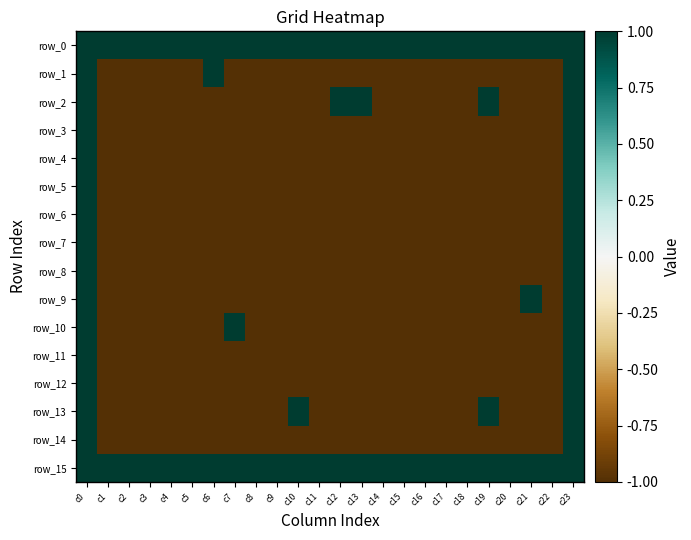

Which category has the lowest value in the row_3 series?

c1